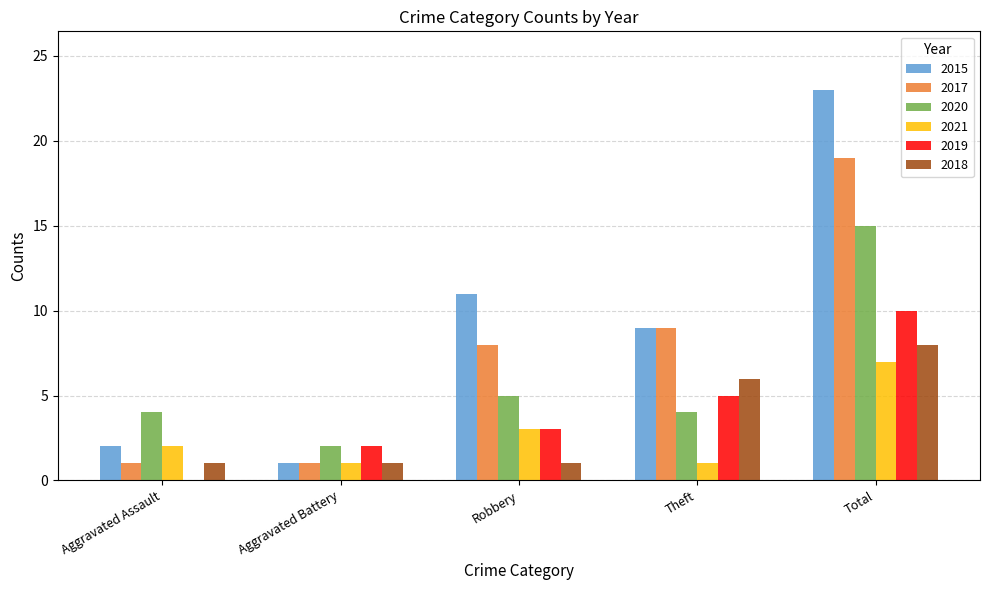

Between Aggravated Assault and Robbery, which series saw the biggest shift?

2015